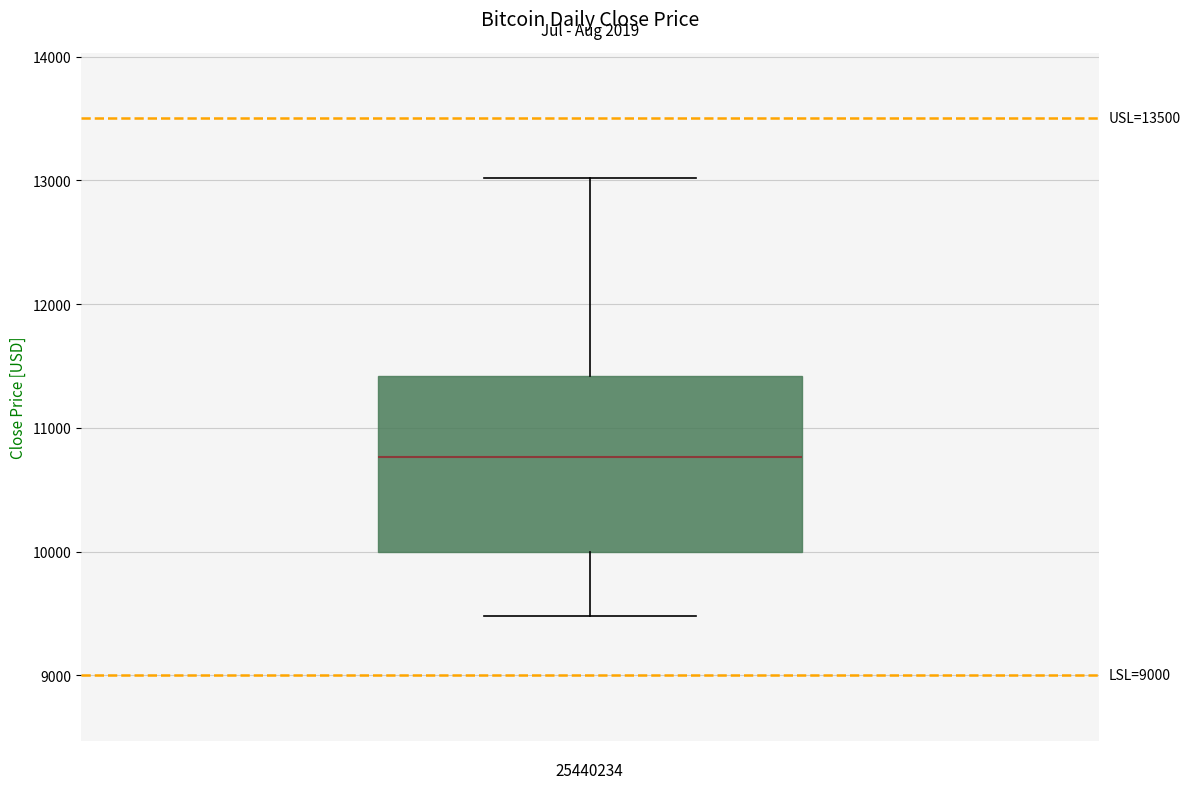

Read this box plot against the y-axis: the position of the median line, the range covered by the box, and the ends of both whiskers. The values are not printed on the chart, so give them approximately, as read against the axis.

median 10800, box 10000 to 11400, whiskers 9500 to 13000